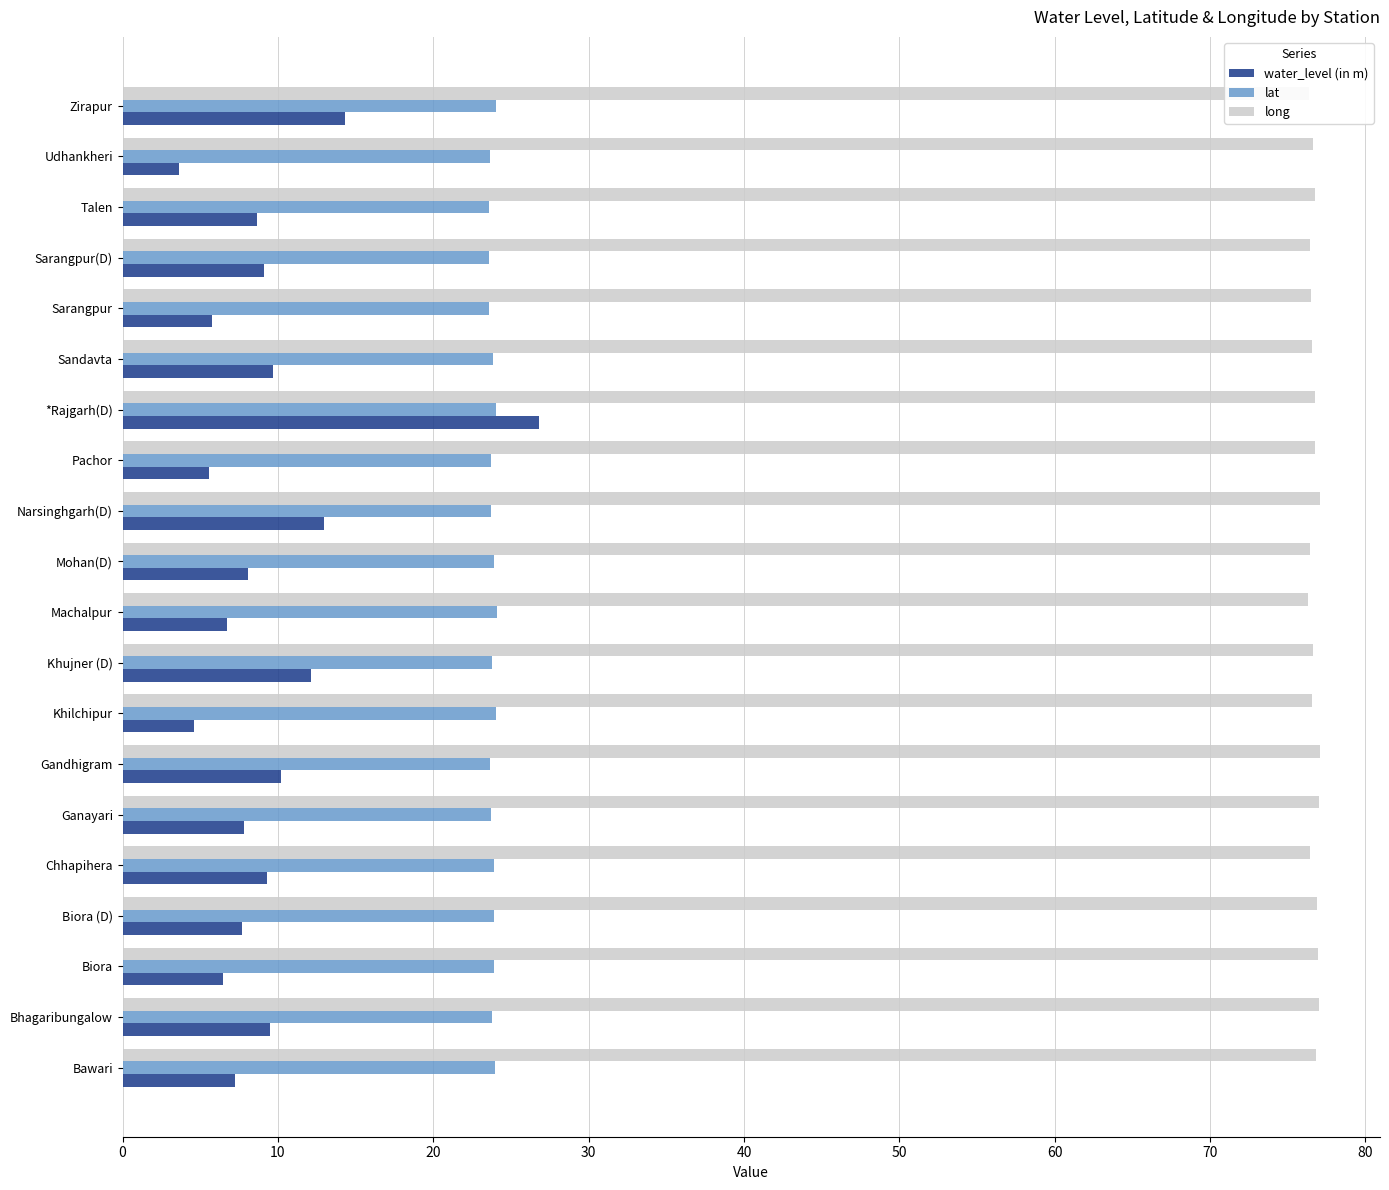

Rank the series by their average value, from lowest to highest.

water_level (in m), lat, long